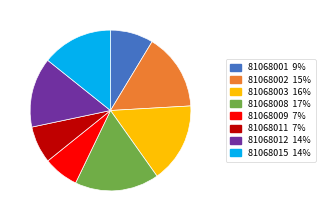

True or false: 81068012 accounts for 14% of the total.

True